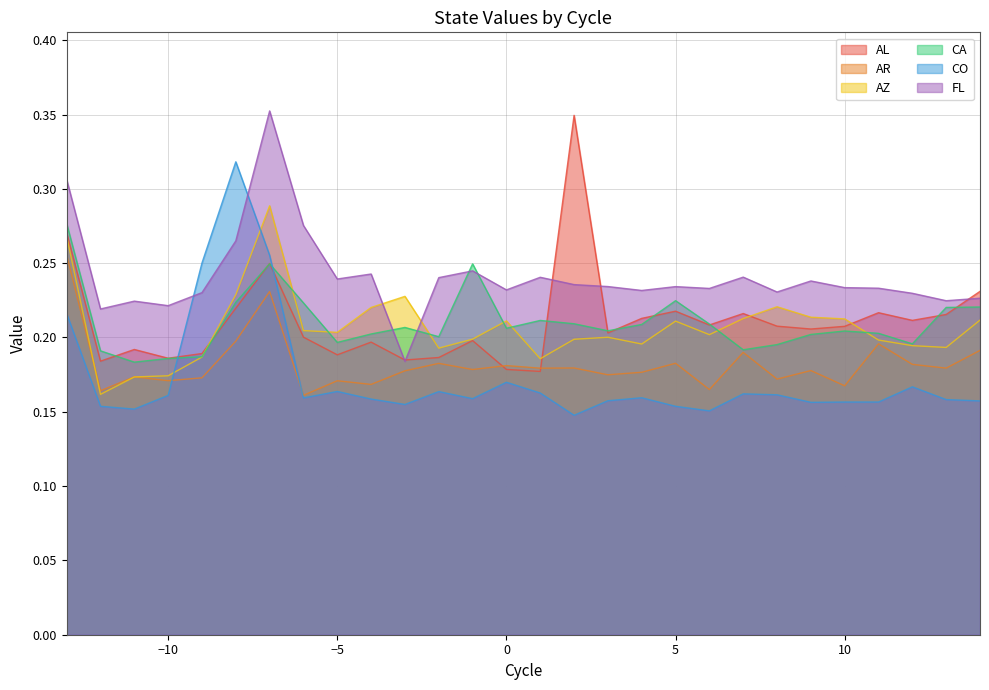

What is the total value across all series at −10?

1.1